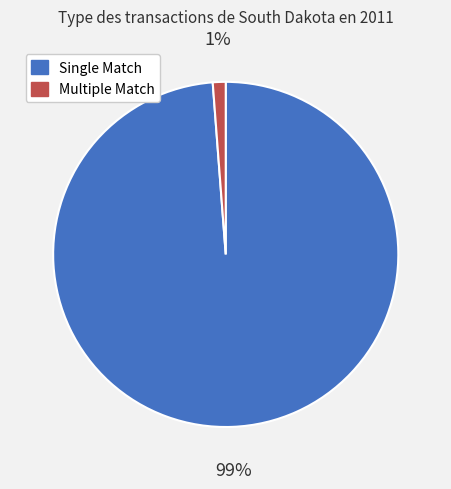

To the nearest percent, what portion does Multiple Match represent?

1%